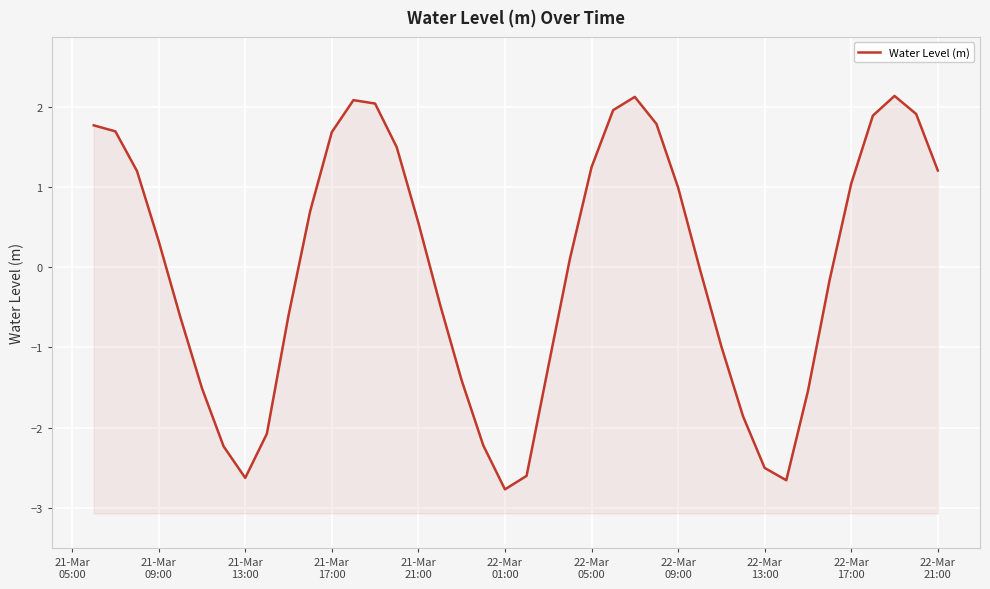

What is the difference between the maximum and second lowest values?

4.8